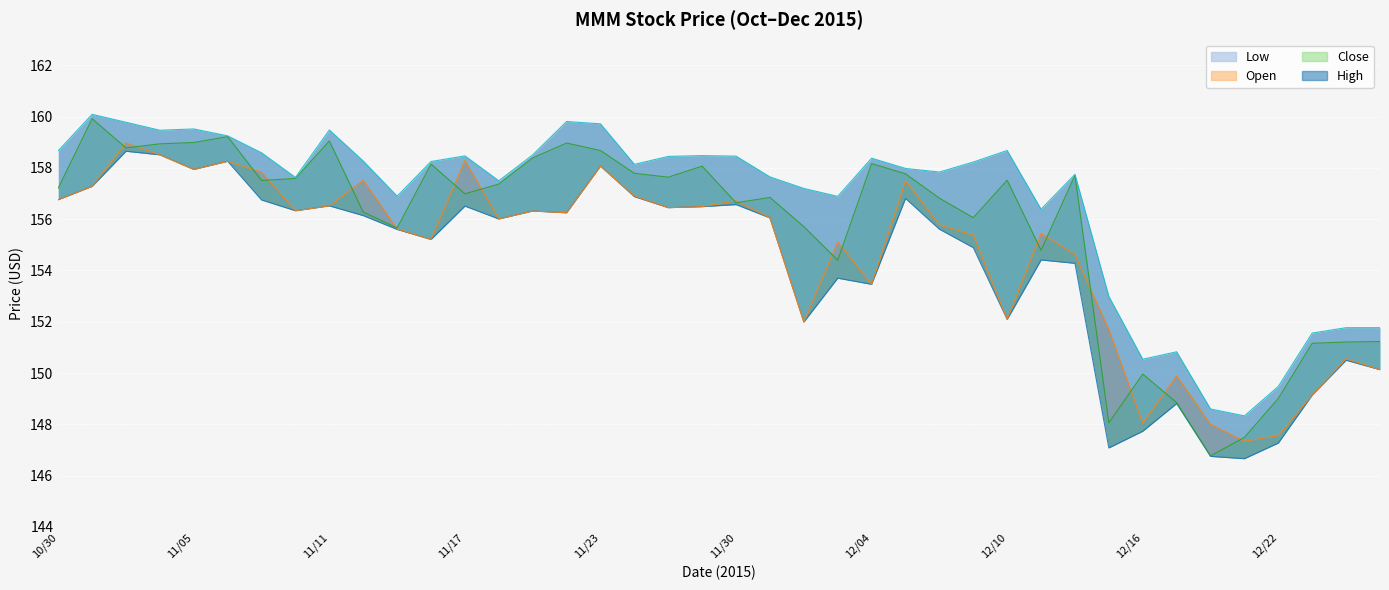

What is the average value of the Close series?

155.7